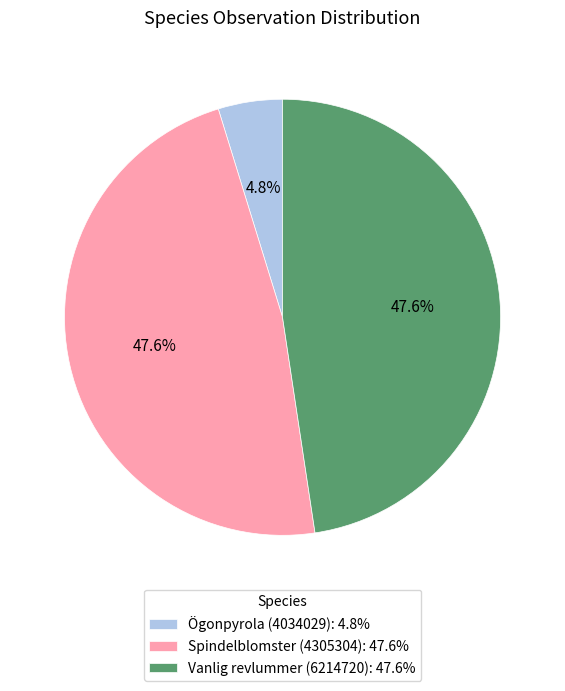

What is the ratio of the value at Spindelblomster (4305304): 47.6% to the value at Vanlig revlummer (6214720): 47.6%?

1.0